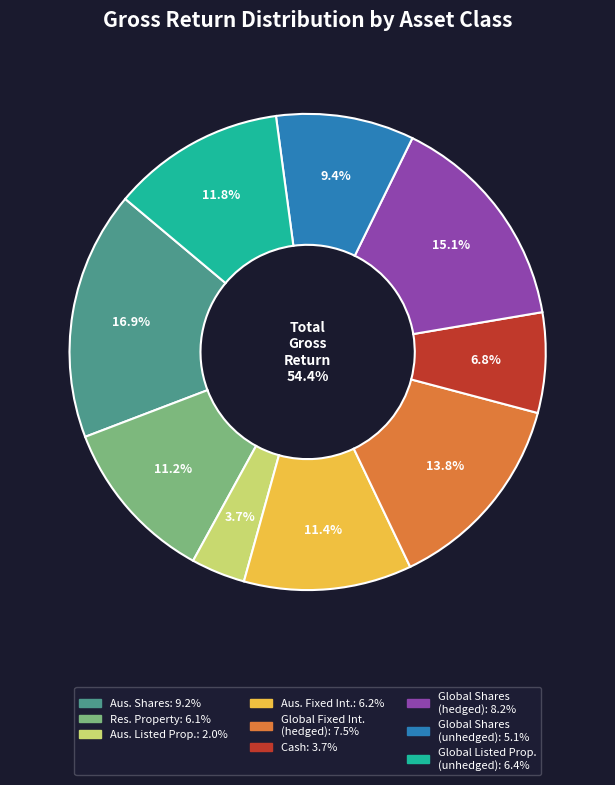

Which category has the smallest portion of the pie?

Australian listed property